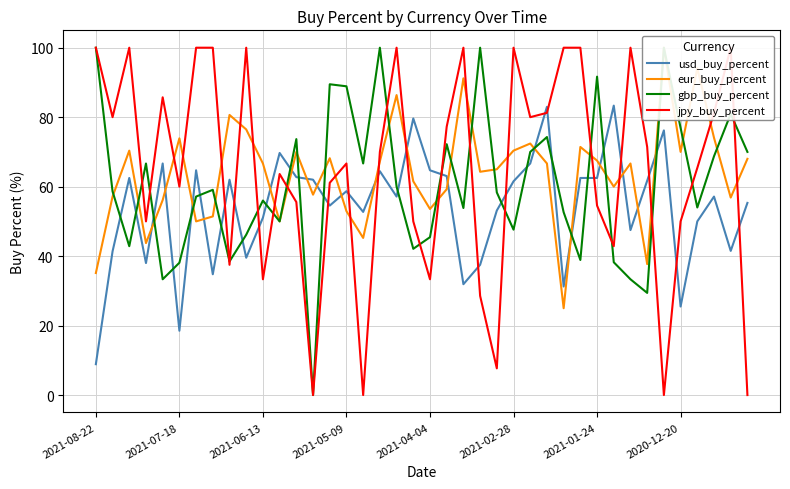

Is it true that usd_buy_percent equals 25.5 at 2020-12-20?

True